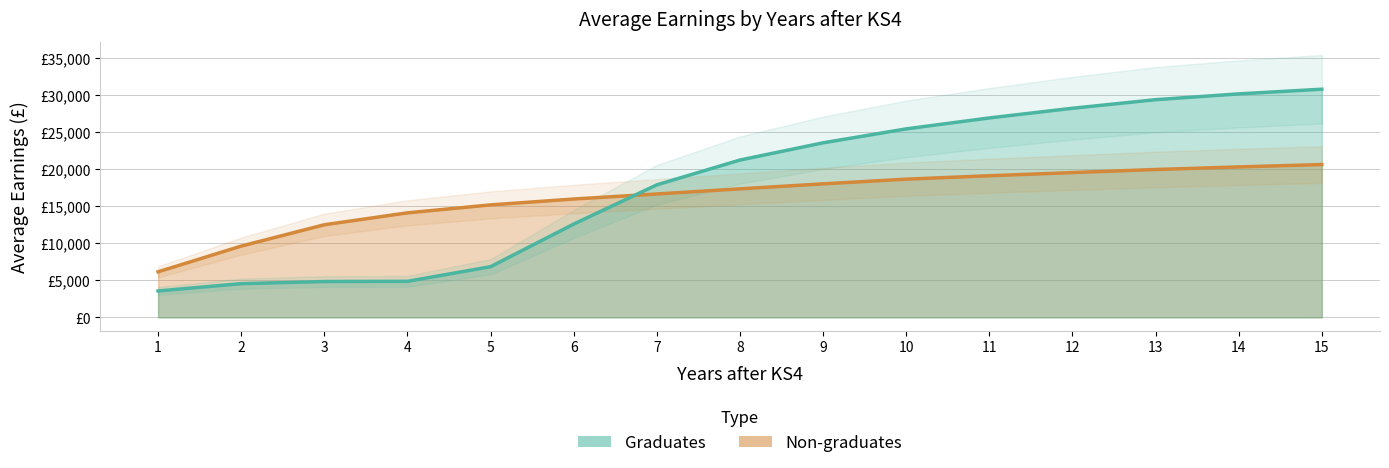

Which series has the largest total across all categories?

Graduates